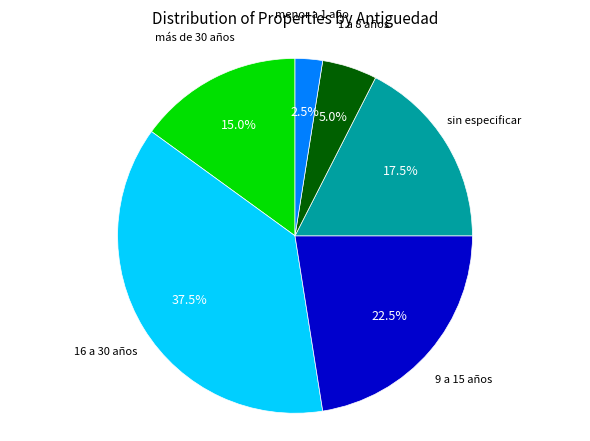

Is there a majority slice in this chart?

No